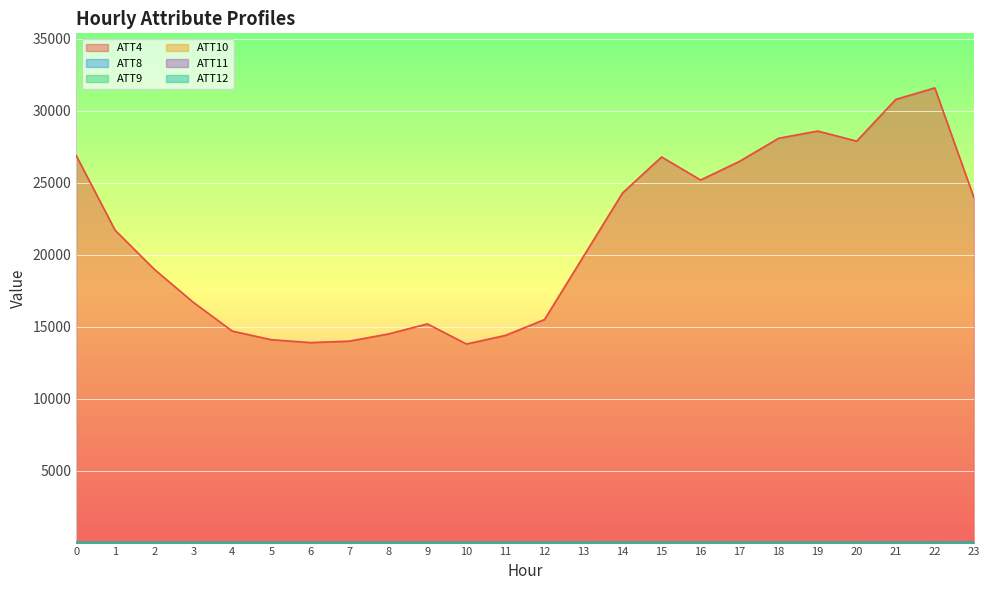

True or false: ATT9 has more than 0 interior local peaks.

True